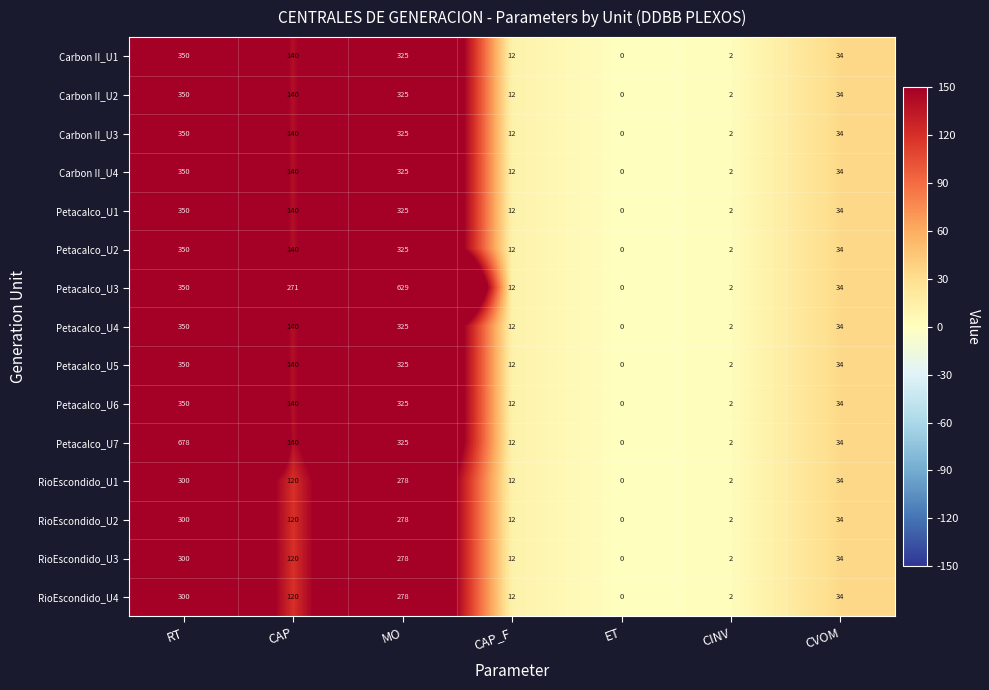

At which category is the sum across all series the highest?

RT